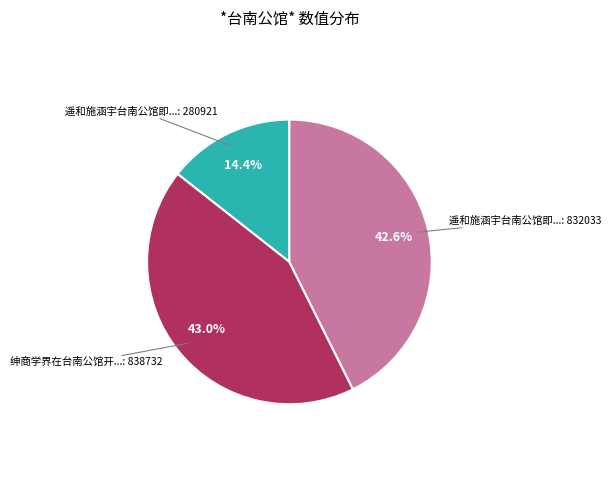

Is there a majority slice in this chart?

No